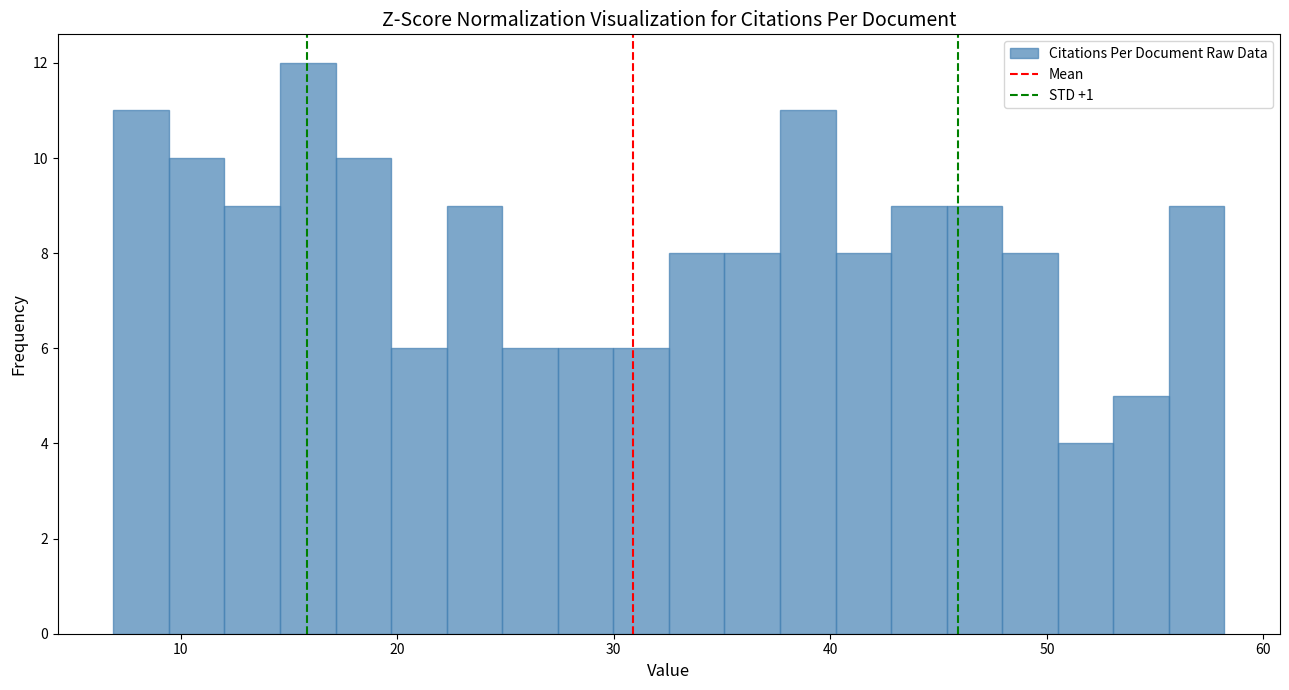

Around what value on the x-axis is the tallest bar? Give the approximate position of its centre, as read against the axis.

16